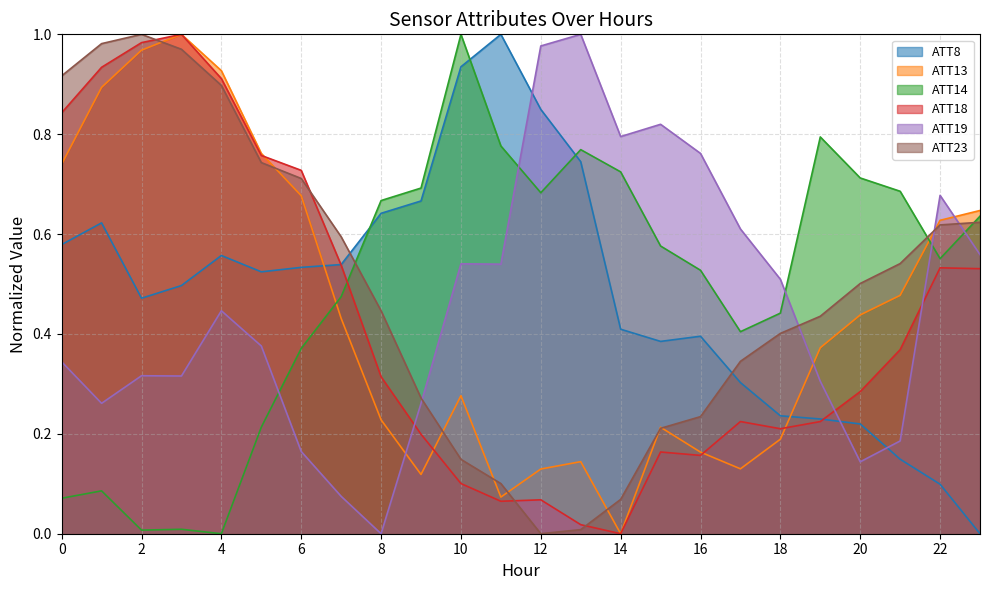

What is the difference between the maximum and minimum values in the ATT23 series?

1.0